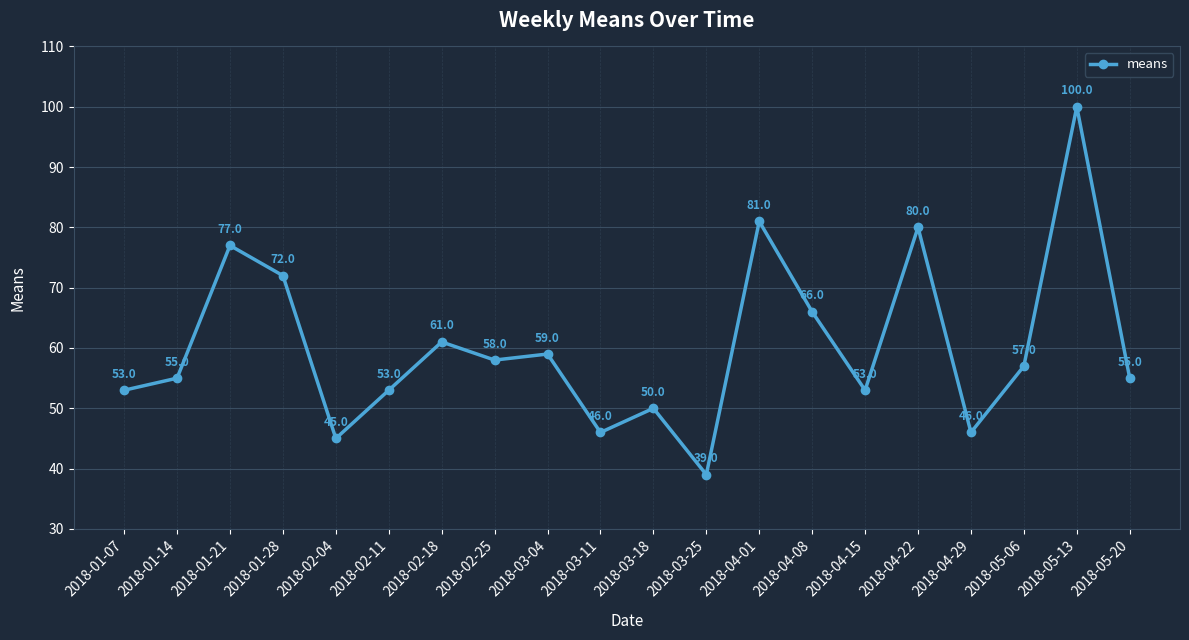

Reading left to right, what are all the values shown in this chart?

53	55	77	72	45	53	61	58	59	46	50	39	81	66	53	80	46	57	100	55